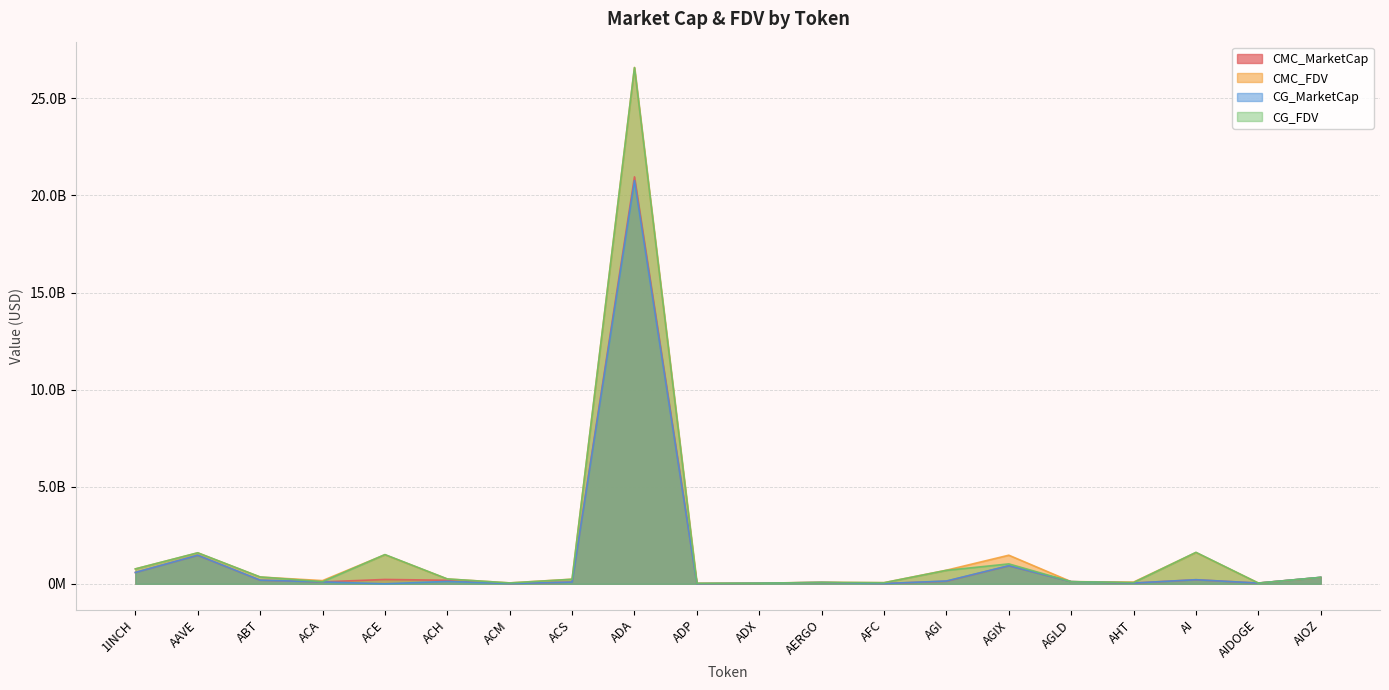

What is the value of the CMC_MarketCap point at the 8th from the left?

91009343.9